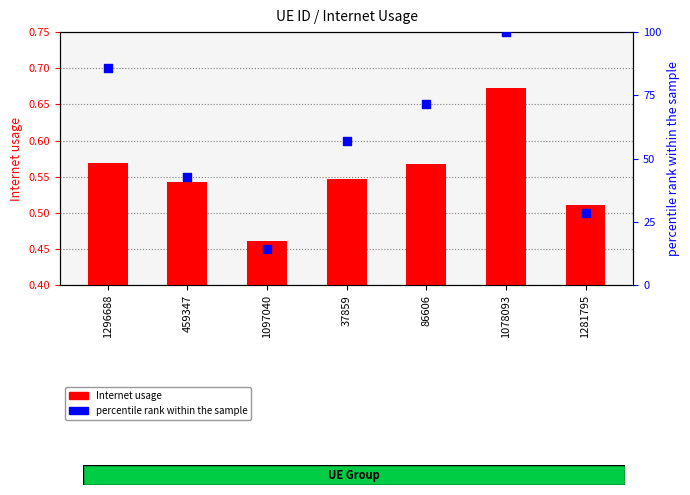

Which series contains the highest Y value?

percentile rank within the sample